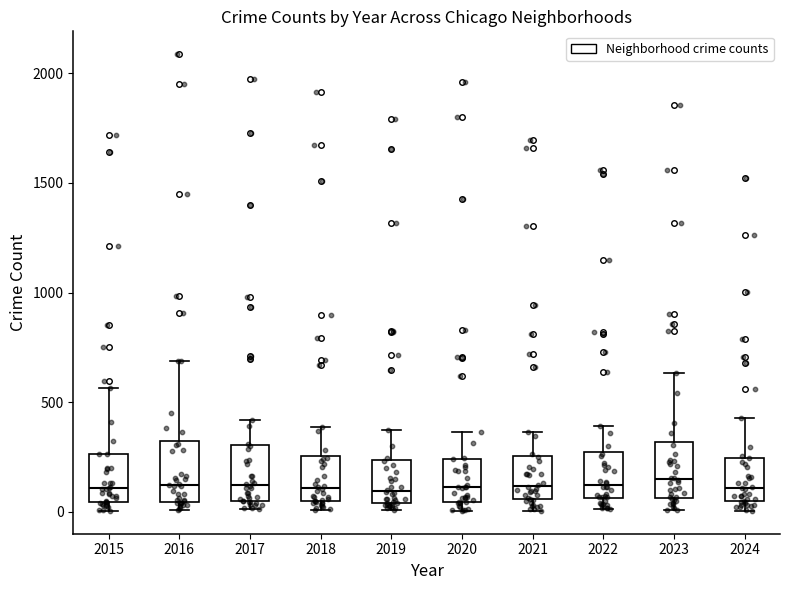

Where is the upper edge of the box at x = 2016 on the y-axis? The values are not printed on the chart, so give them approximately, as read against the axis.

300